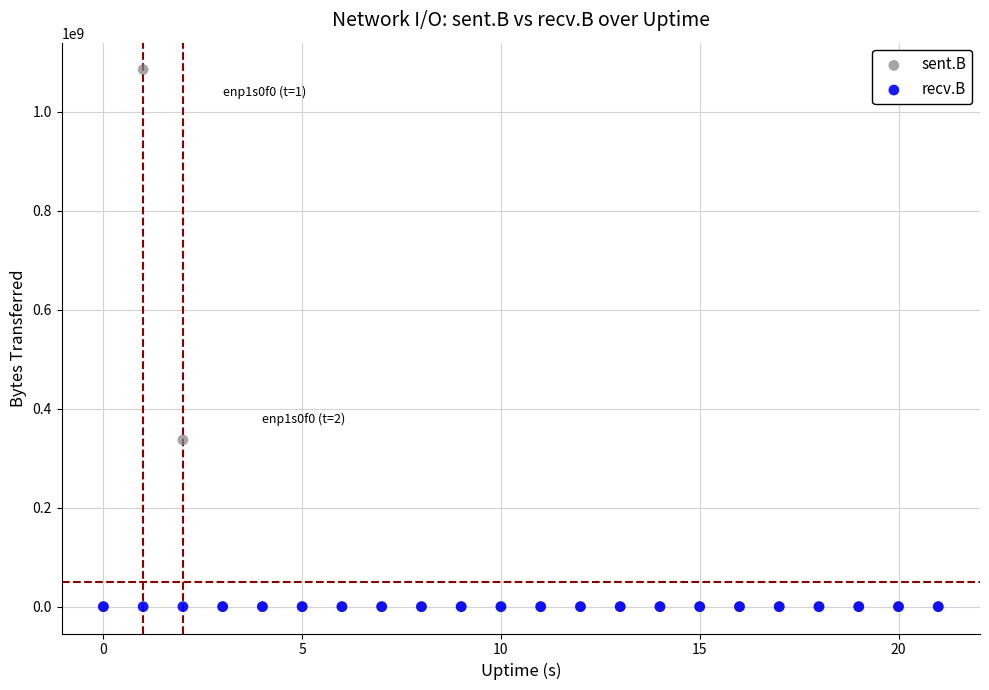

In the sent.B series, what Y value is closest to 542482467?

336706201